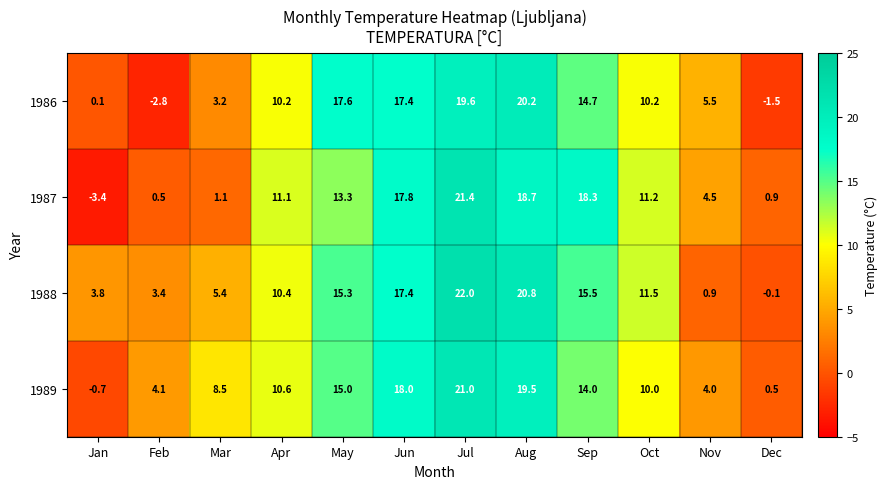

The 1989 series shows 24.8 at Sep. True or false?

False